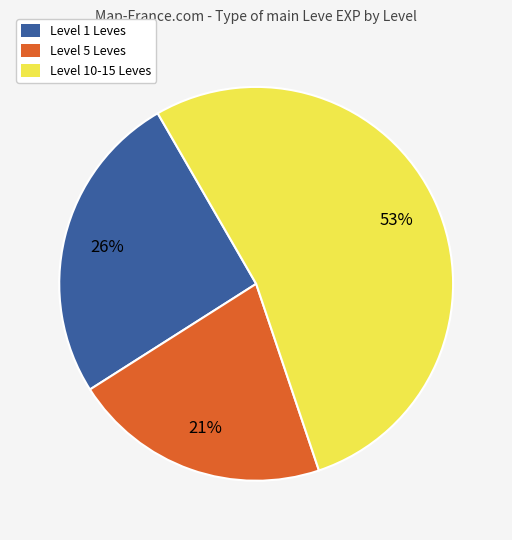

Approximately how many times larger is the value at Level 5 Leves compared to Level 1 Leves?

0.8